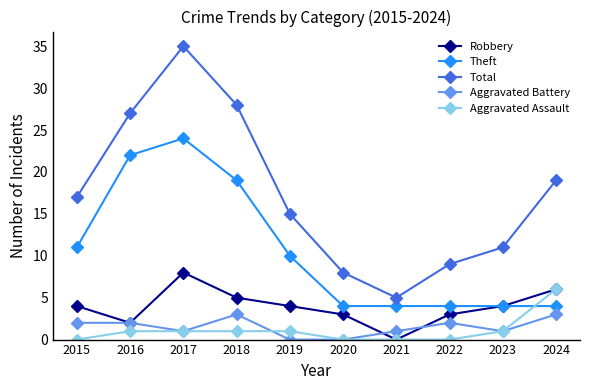

True or false: Total and Robbery intersect in this chart.

False